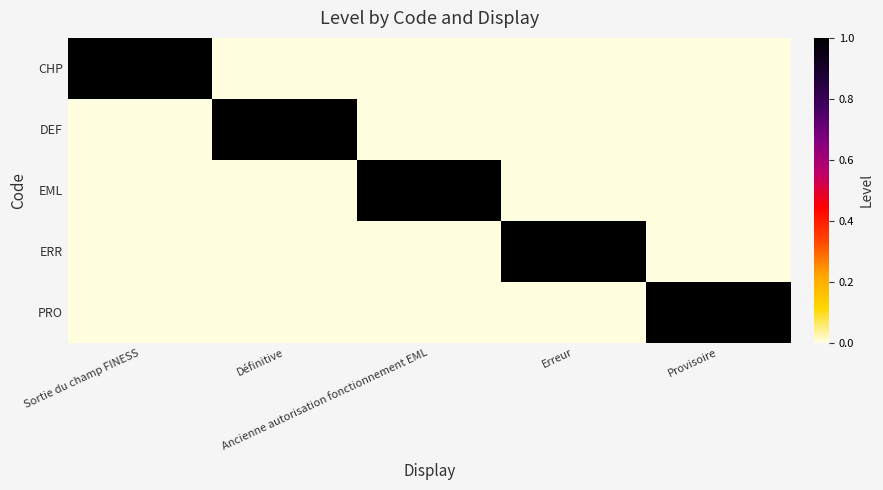

What is the maximum value shown in the chart?

1